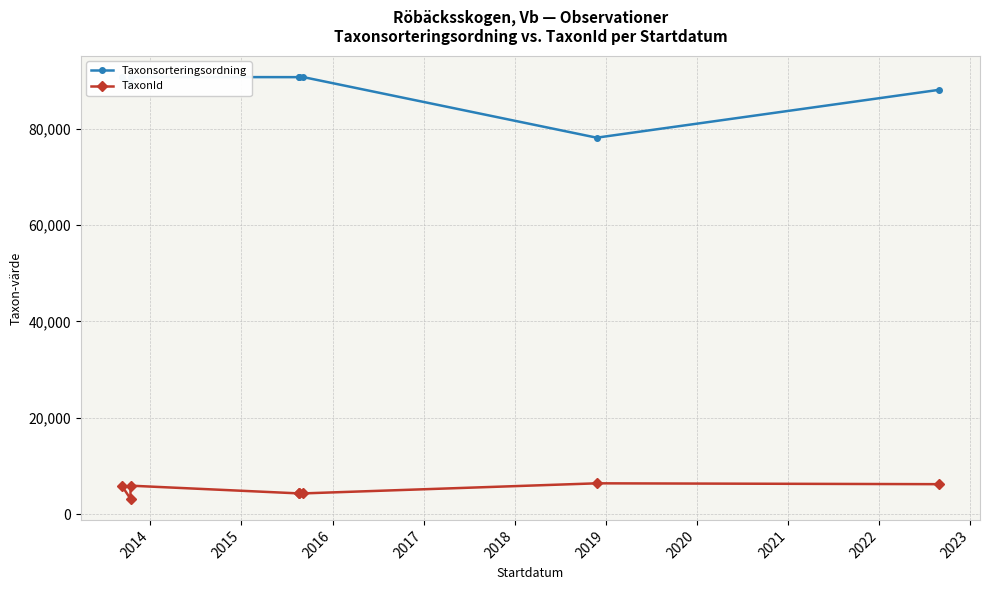

Between 2013 and 2017, which is larger?

2013